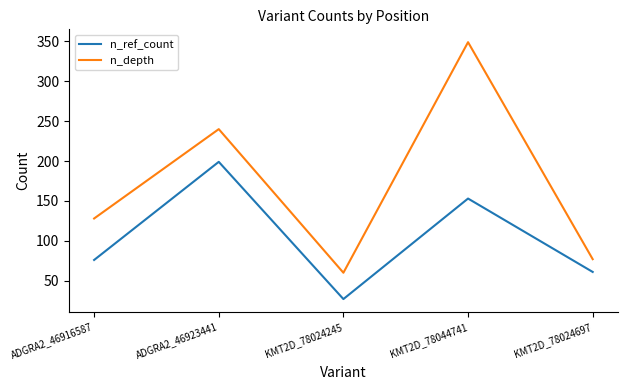

What is the sum of the n_depth values at KMT2D_78044741 and ADGRA2_46916587?

477